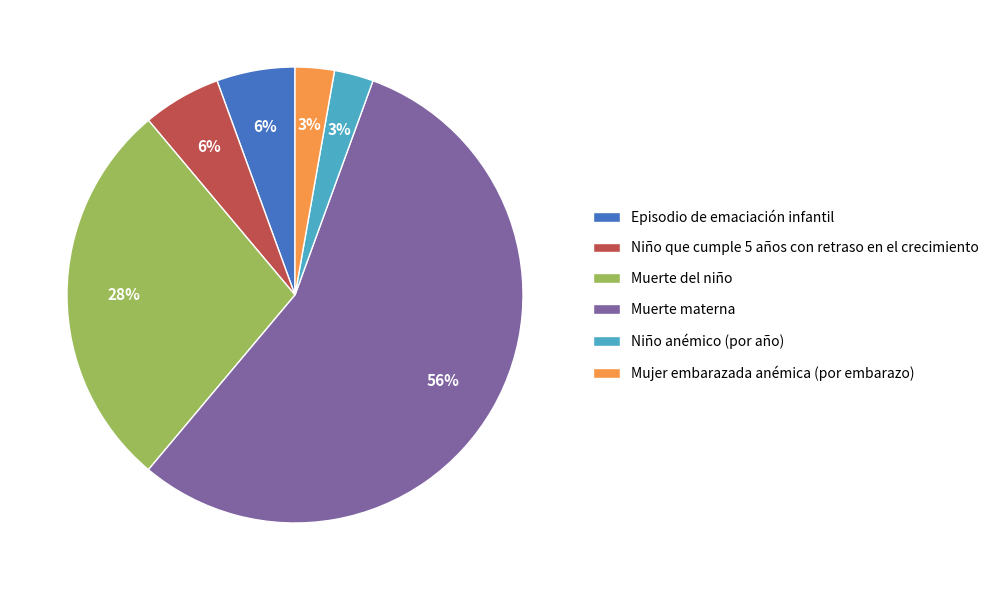

Which category has the biggest portion of the pie?

Muerte materna